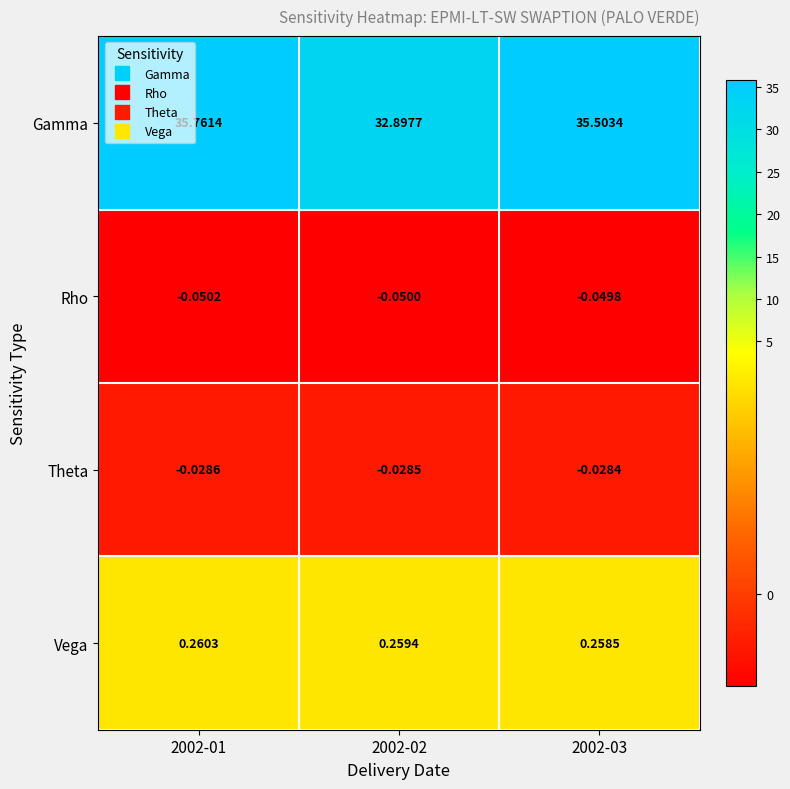

Is the value of Rho at 2002-03 greater than the value of Vega at 2002-01?

No